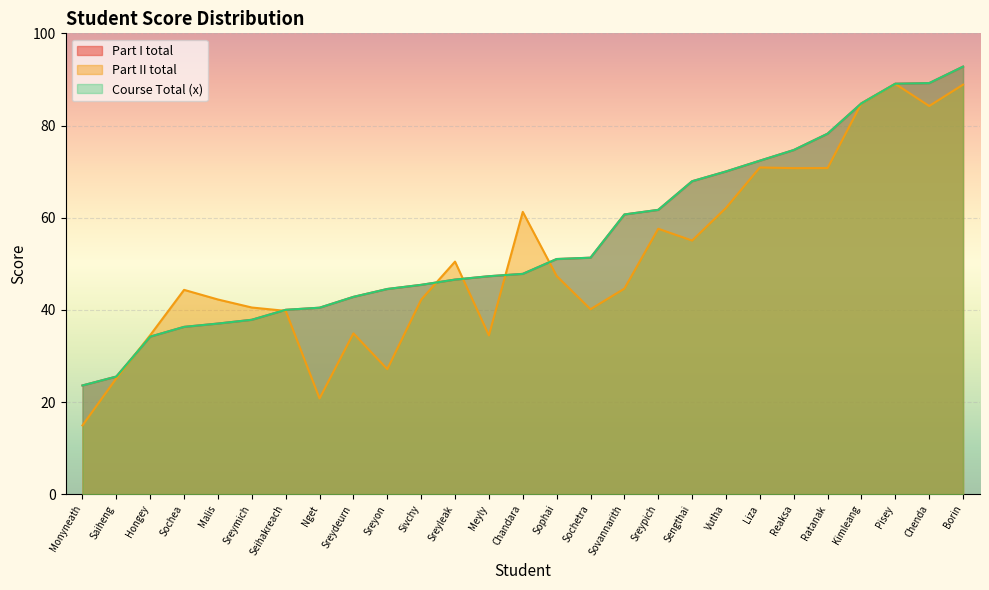

Where is the first local minimum for Part I total?

Sreyon